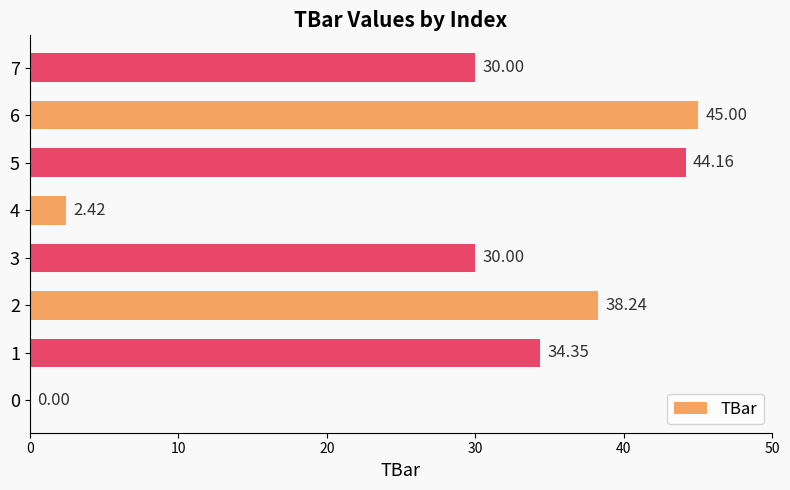

What is the change in value from 1 to 5?

+9.8